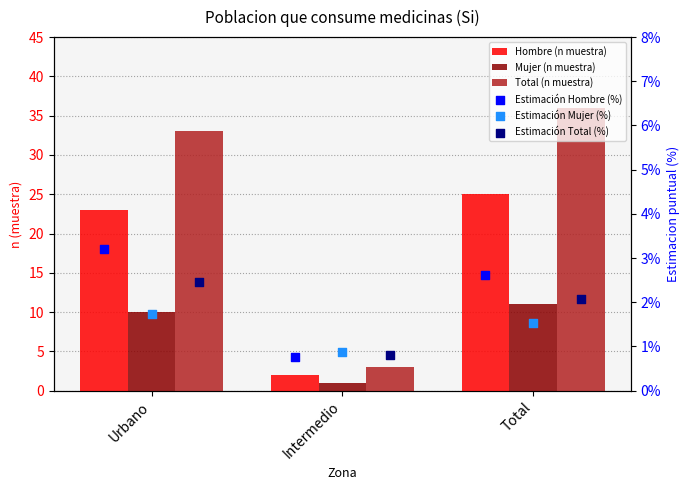

Which series has the widest spread of Y values?

Total (n muestra)